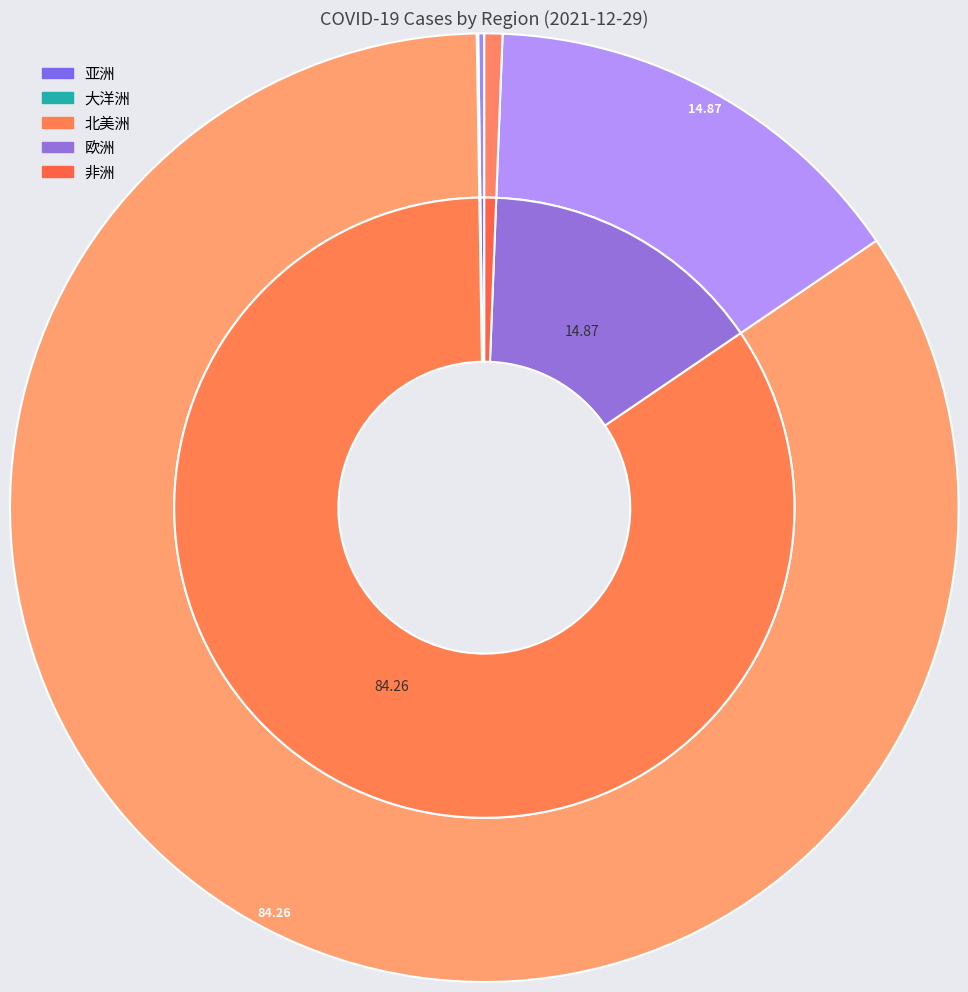

What is the majority slice?

北美洲